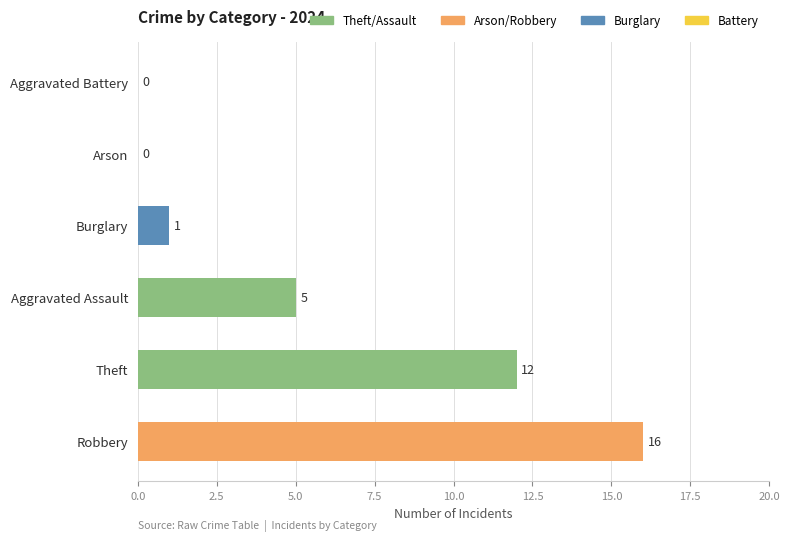

Are the bars horizontal?

Yes